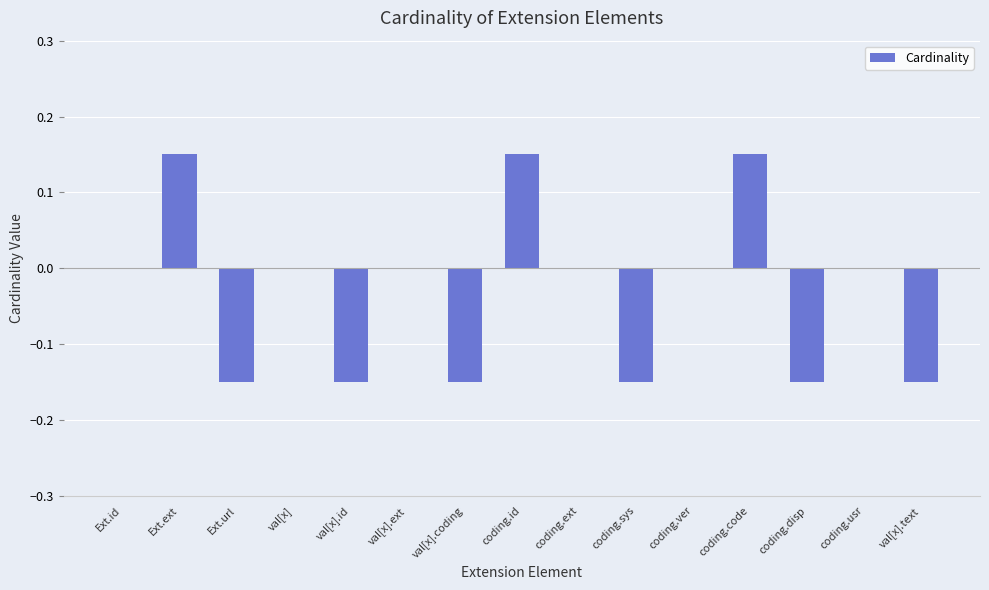

Count the number of categories in the chart.

15